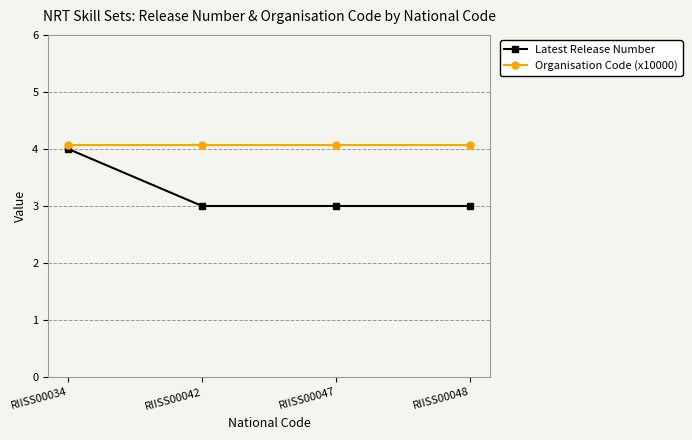

Count the Latest Release Number values in the range 3 to 4.

4